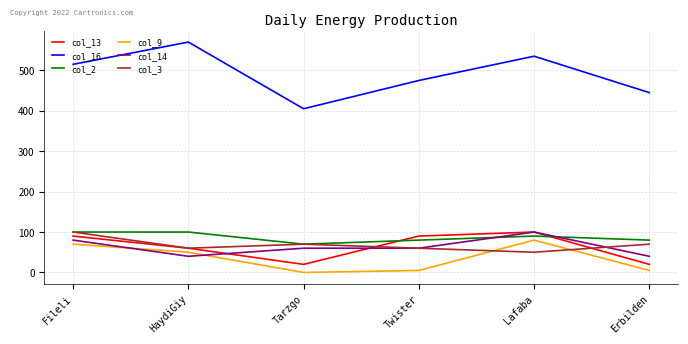

How many values in the col_13 series are below 90?

3